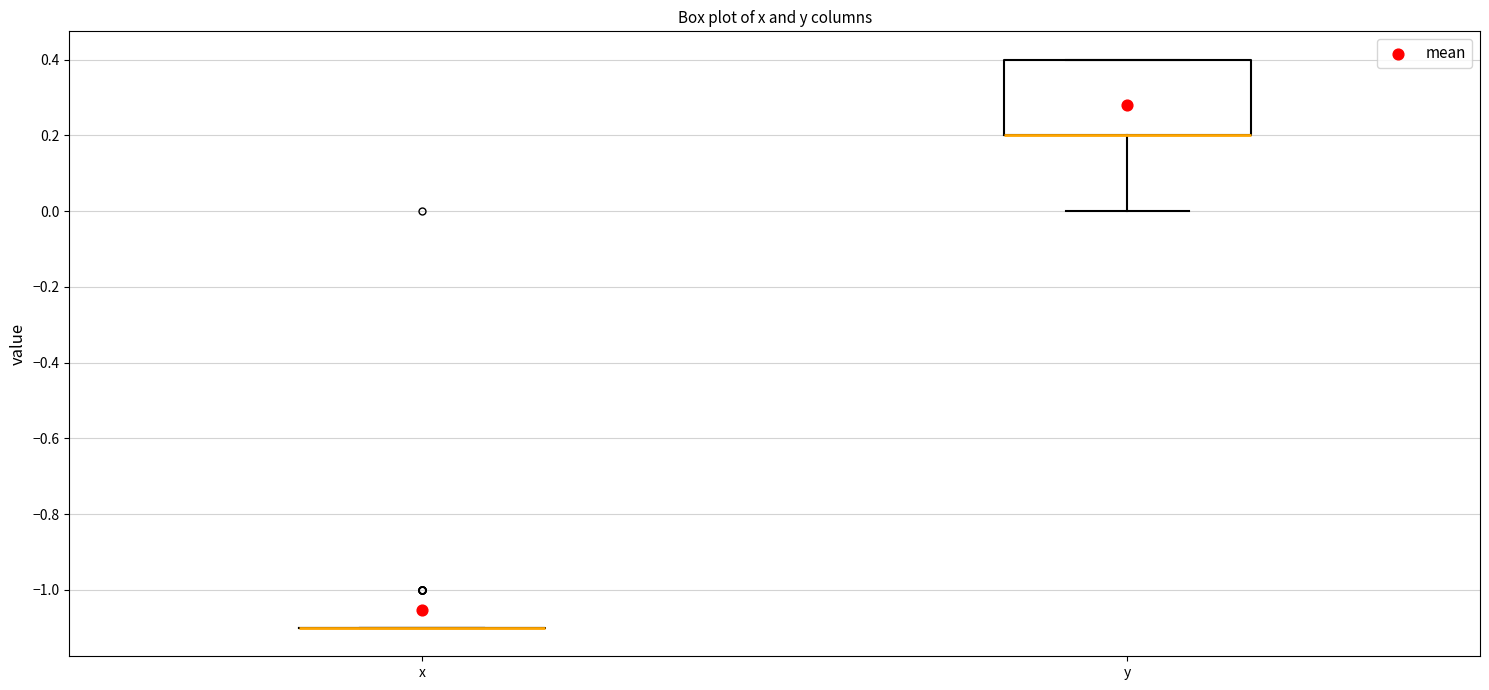

Reading left to right, read every box against the y-axis: the position of its median line, the range the box covers, and the ends of its whiskers. The values are not printed on the chart, so give them approximately, as read against the axis.

x: box collapsed to a line at -1.1, whiskers -1.1 to -1.1
y: median 0.2 (drawn on the box's lower edge), box 0.2 to 0.4, whiskers 0.0 to 0.4